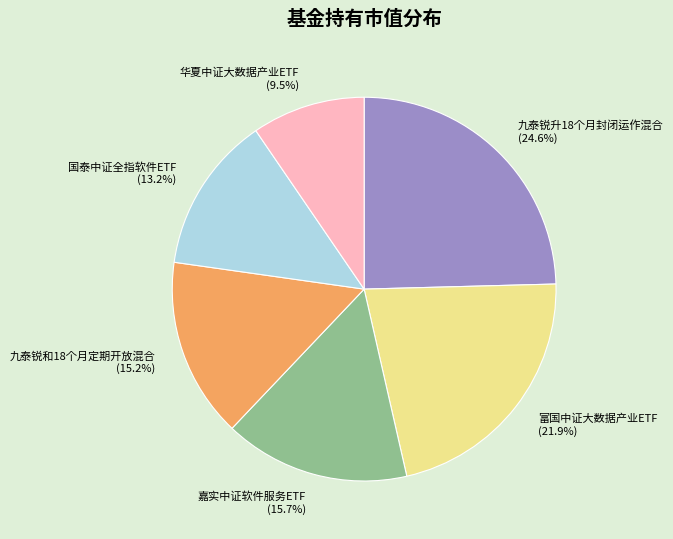

Which category has the biggest portion of the pie?

九泰锐升18个月封闭运作混合